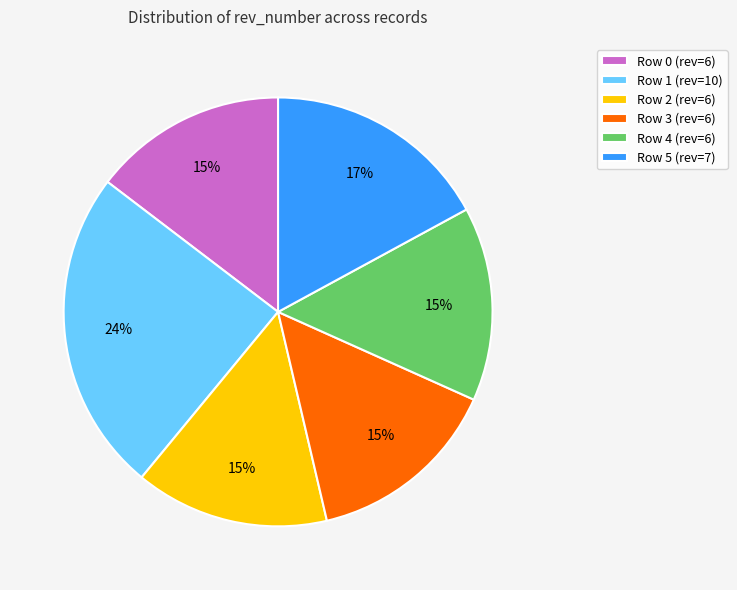

How many slices are in this pie chart?

6